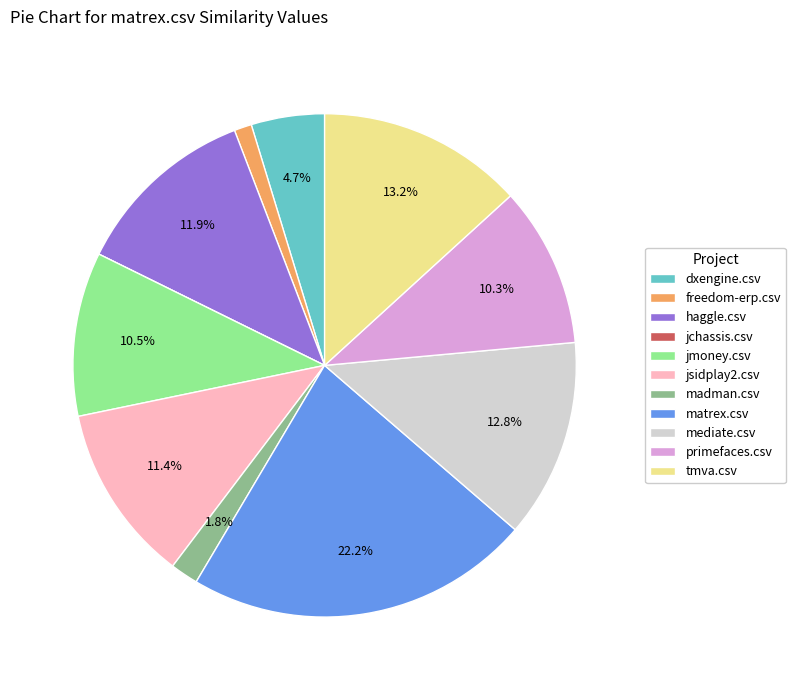

The dxengine.csv slice represents 5% of the pie. True or false?

True